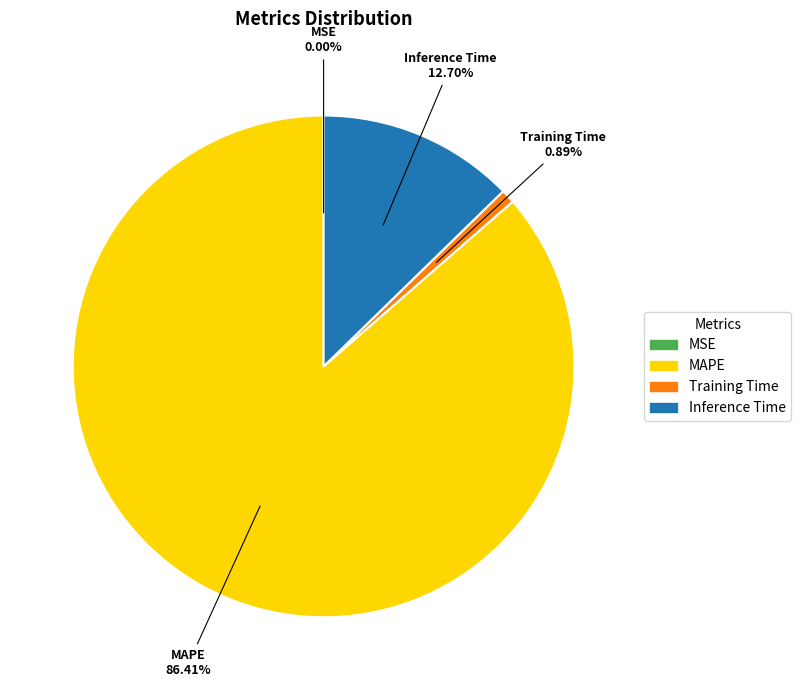

Approximately how many times larger is the value at Training Time compared to Inference Time?

0.1